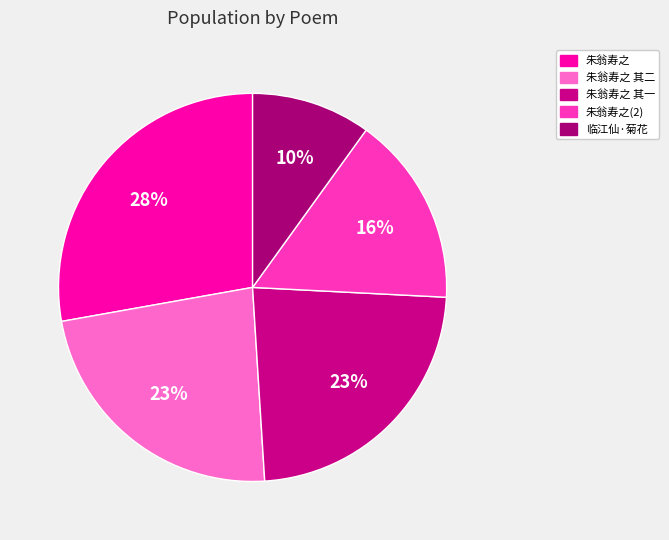

Count the number of slices in the pie.

5